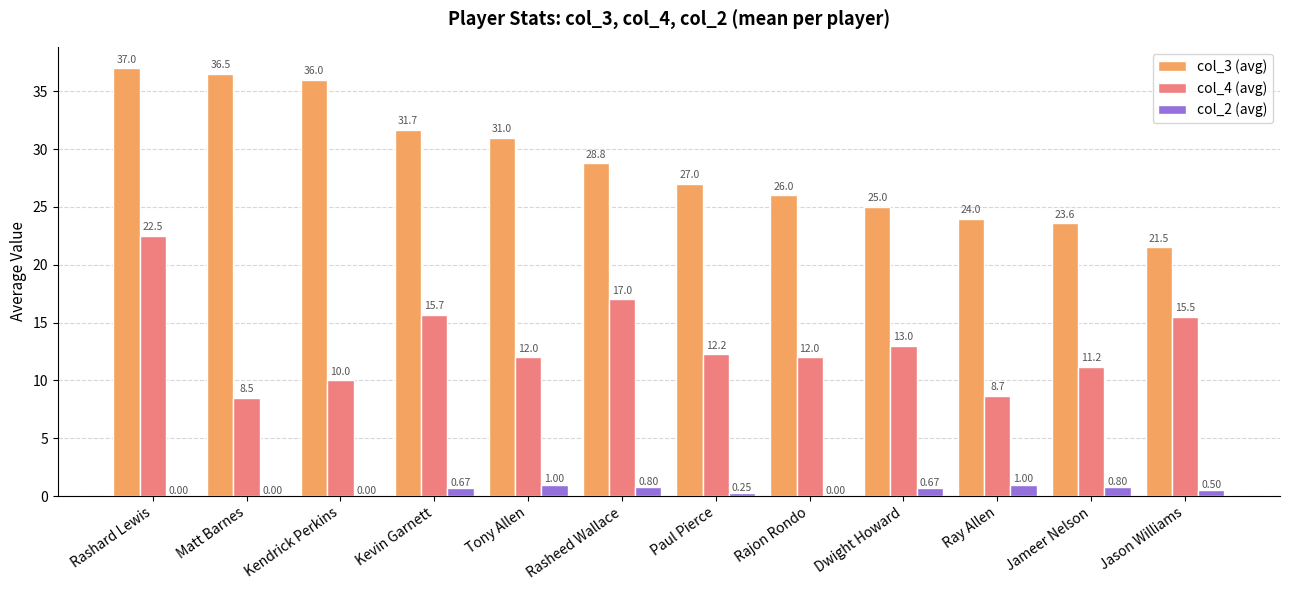

What is the total value across all series at Kendrick Perkins?

46.0